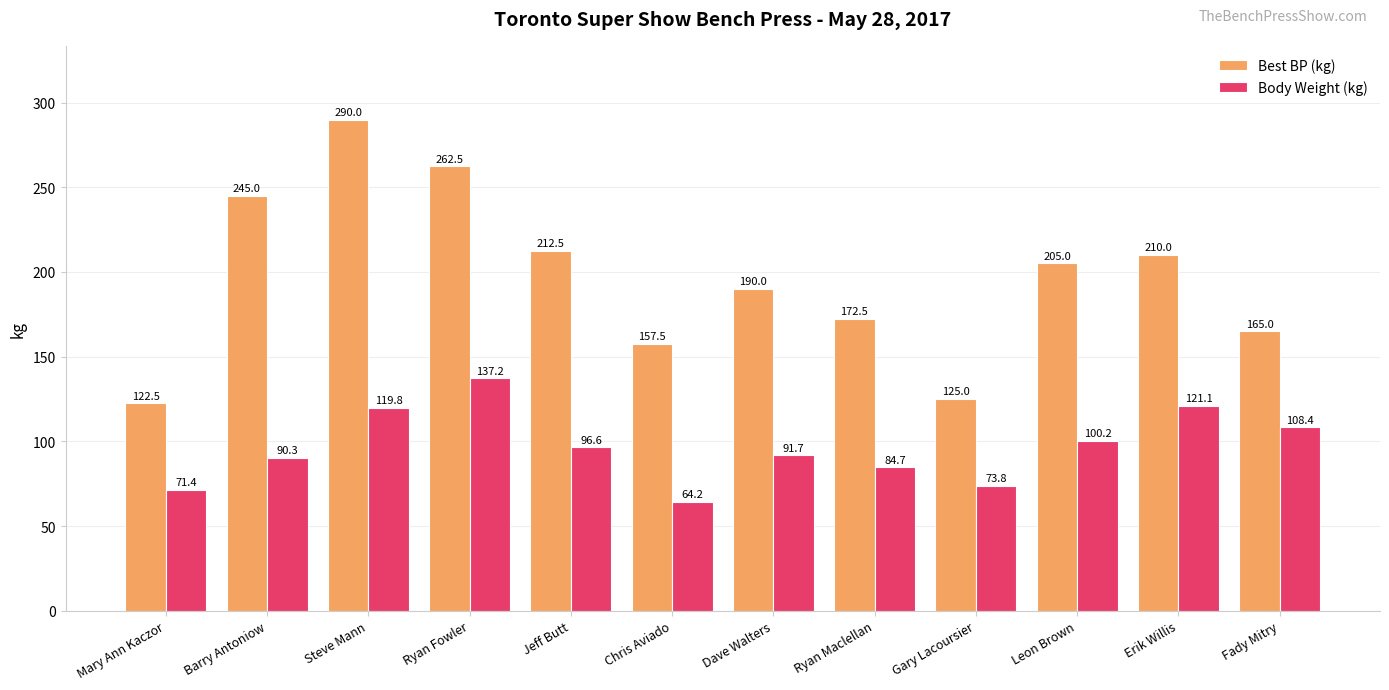

What is the difference between the highest and lowest values at Leon Brown?

104.8